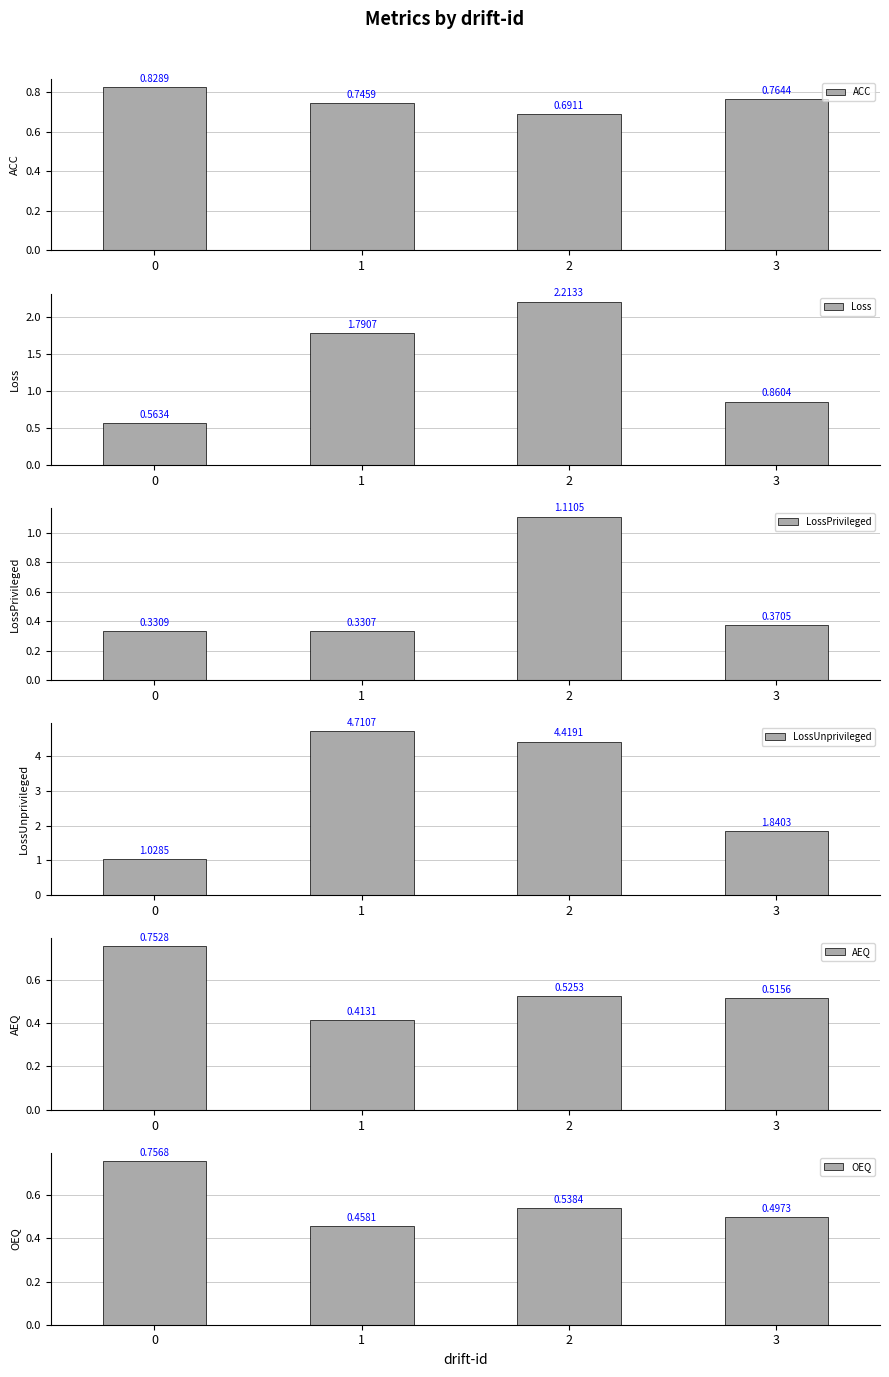

What are all the series names shown in the legend?

ACC, Loss, LossPrivileged, LossUnprivileged, AEQ, OEQ